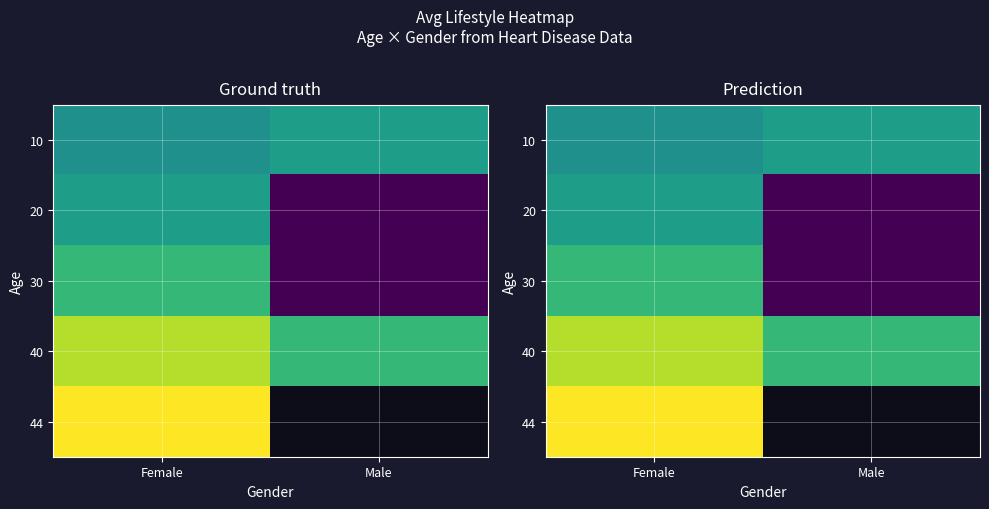

Is the value of 40 at Male greater than the value of 44 at Female?

No